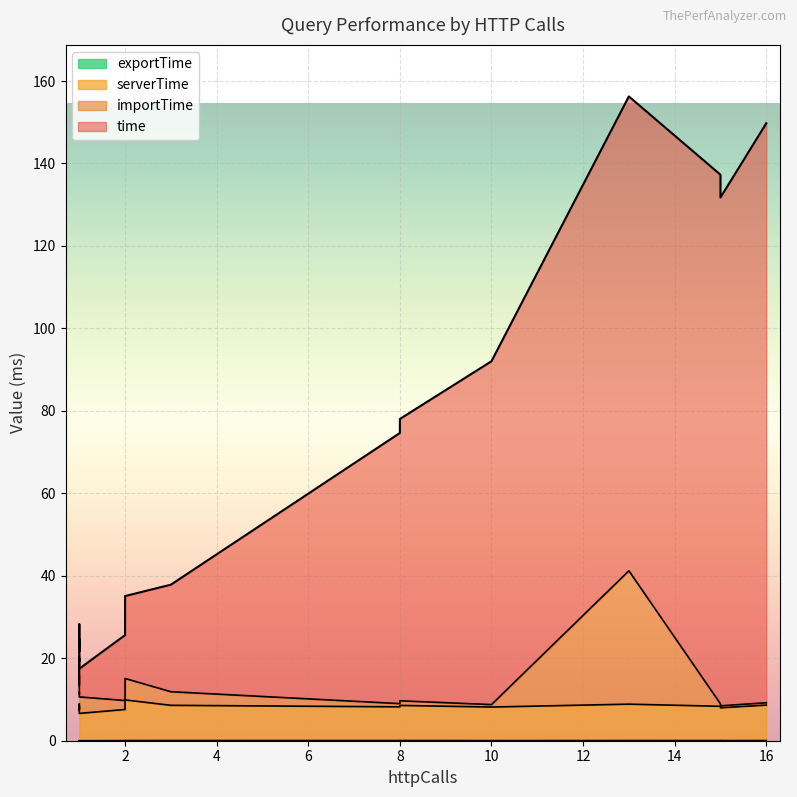

Reading left to right, what are all the values shown in this chart?

time: 15=128.3	1=9.1	13=115.0	1=7.6	2=15.9	1=8.2	1=8.3	1=8.9	1=8.3	1=7.8	1=8.4	1=7.9	10=83.3	15=123.3	2=20.0	8=68.3	3=26.0	1=6.8	8=65.6	16=140.5
serverTime: 15=8.3	1=8.9	13=8.8	1=7.5	2=7.6	1=8.0	1=8.2	1=8.7	1=8.1	1=7.6	1=8.2	1=7.7	10=8.1	15=8.0	2=9.9	8=8.5	3=8.5	1=6.6	8=8.2	16=8.6
importTime: 15=0.6	1=5.1	13=32.4	1=13.1	2=2.2	1=5.4	1=5.3	1=7.1	1=3.6	1=3.8	1=4.3	1=3.6	10=0.6	15=0.5	2=5.2	8=1.1	3=3.3	1=4.0	8=0.8	16=0.6
exportTime: 15=0.0	1=0.0	13=0.0	1=0.0	2=0.0	1=0.0	1=0.0	1=0.0	1=0.0	1=0.0	1=0.0	1=0.0	10=0.0	15=0.0	2=0.0	8=0.0	3=0.0	1=0.0	8=0.0	16=0.0